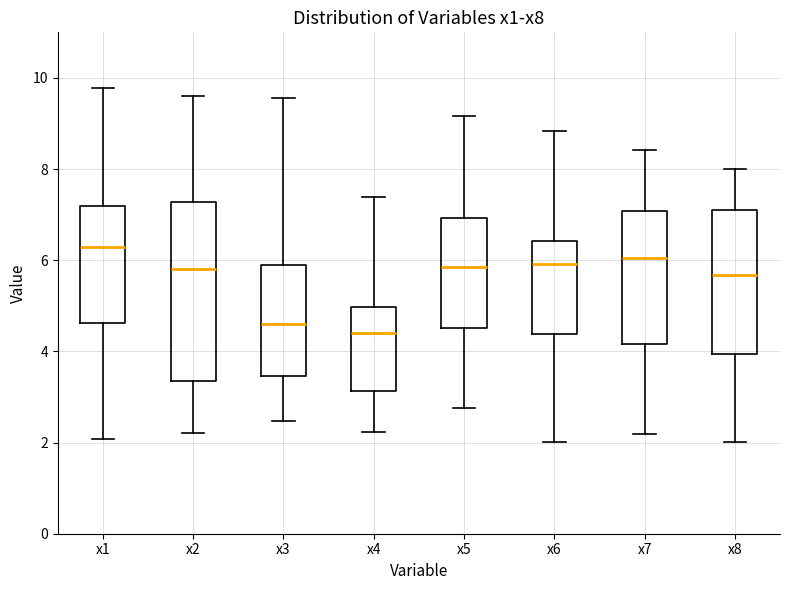

Where does the upper whisker of the box for x4 end on the y-axis? The values are not printed on the chart, so give them approximately, as read against the axis.

7.4